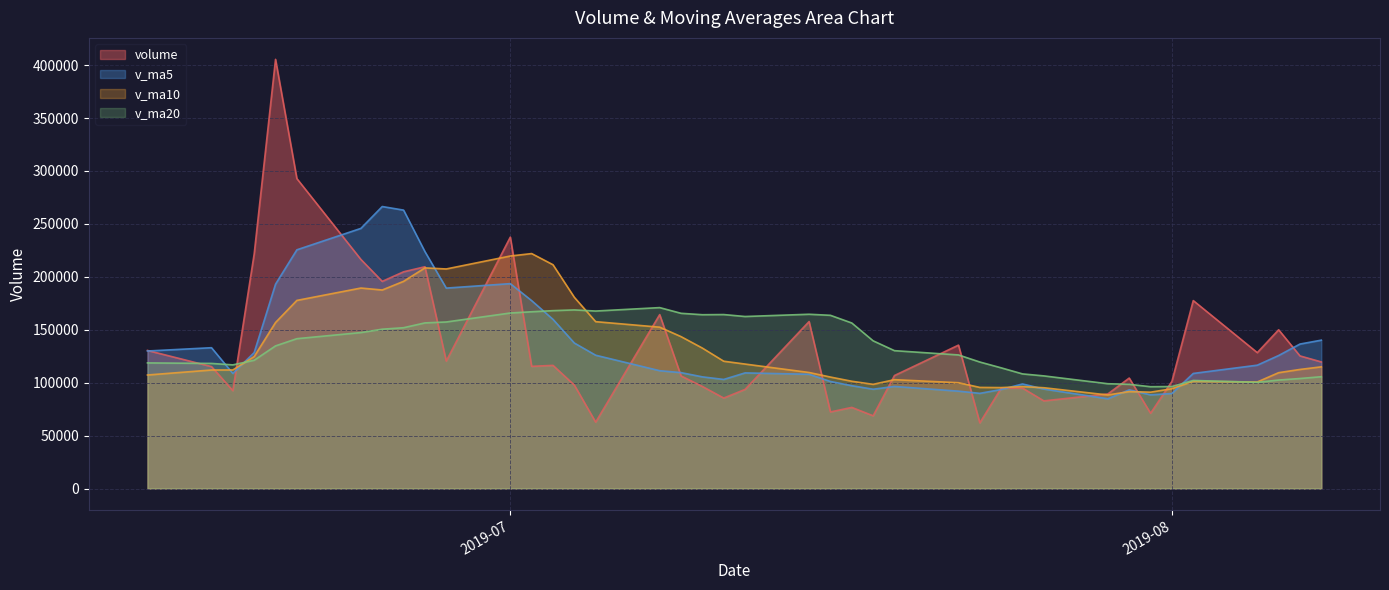

How many categories are shown in the chart?

40